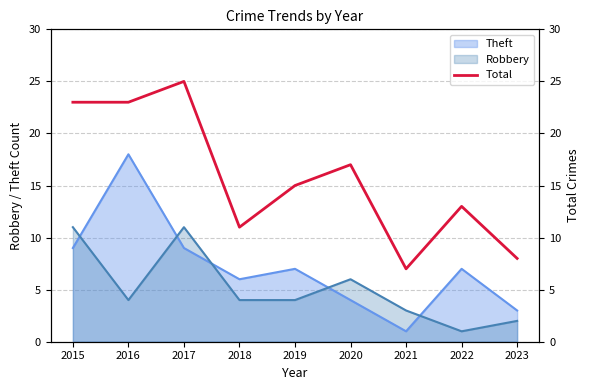

Reading right to left, what are all the values shown in this chart?

8	13	7	17	15	11	25	23	23